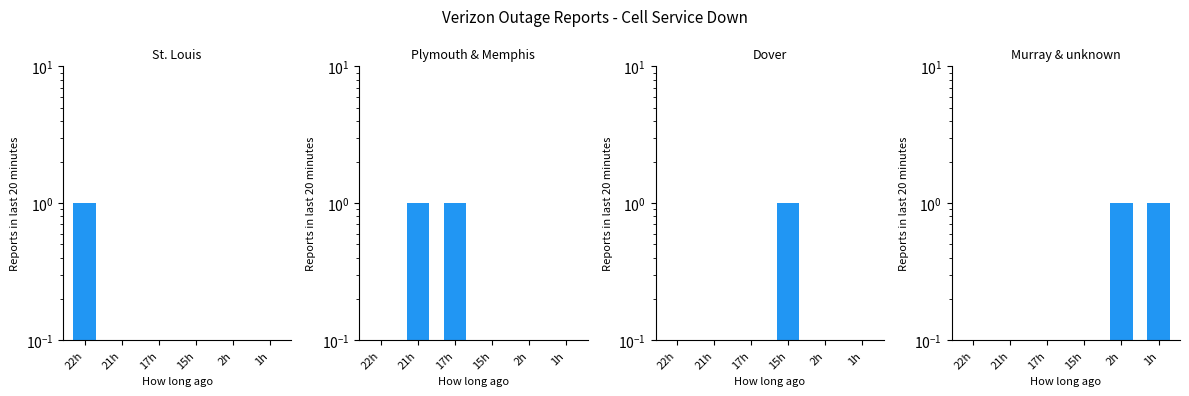

What is the difference between the maximum and second lowest values in the Plymouth & Memphis series?

1